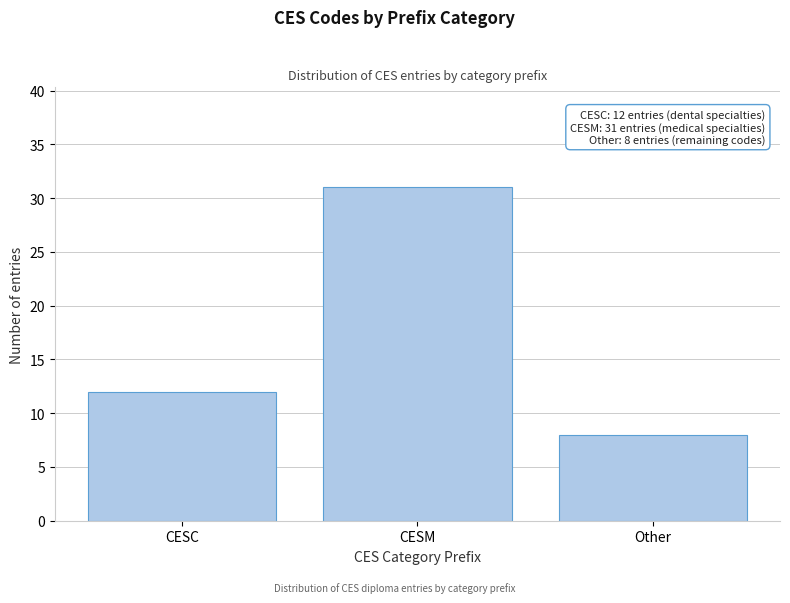

Reading left to right, what are all the values shown in this chart?

12	31	8